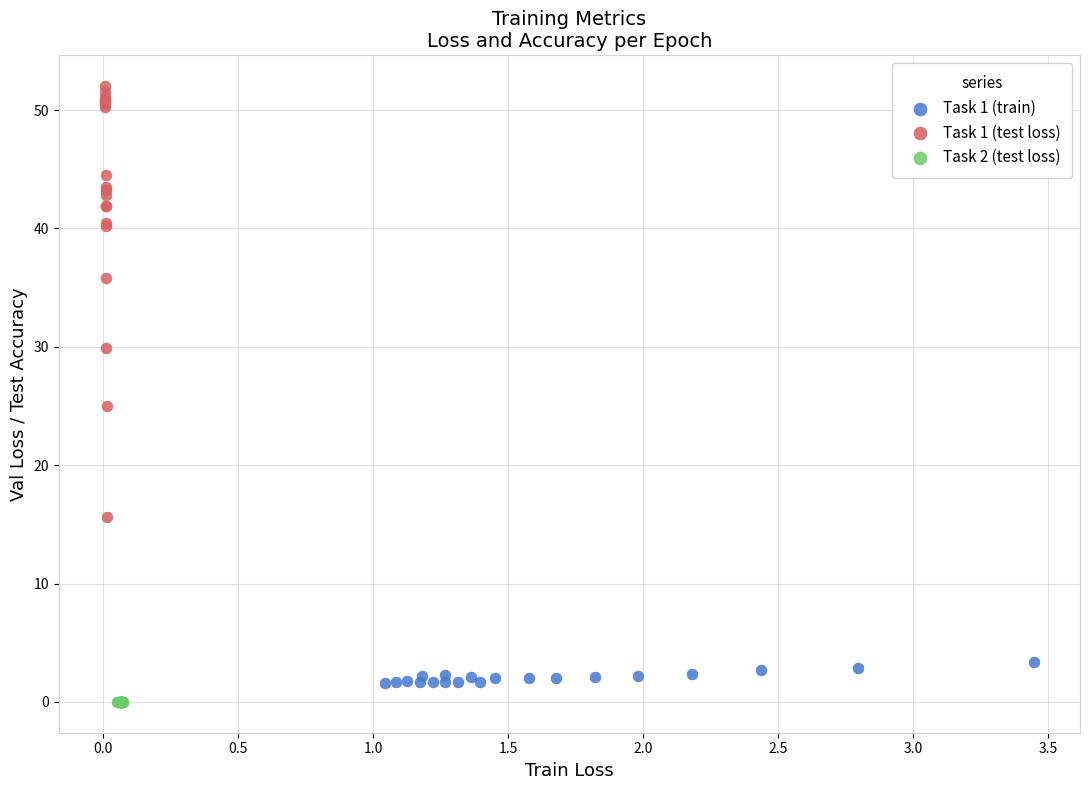

Which series contains the lowest Y value?

Task 2 (test loss)